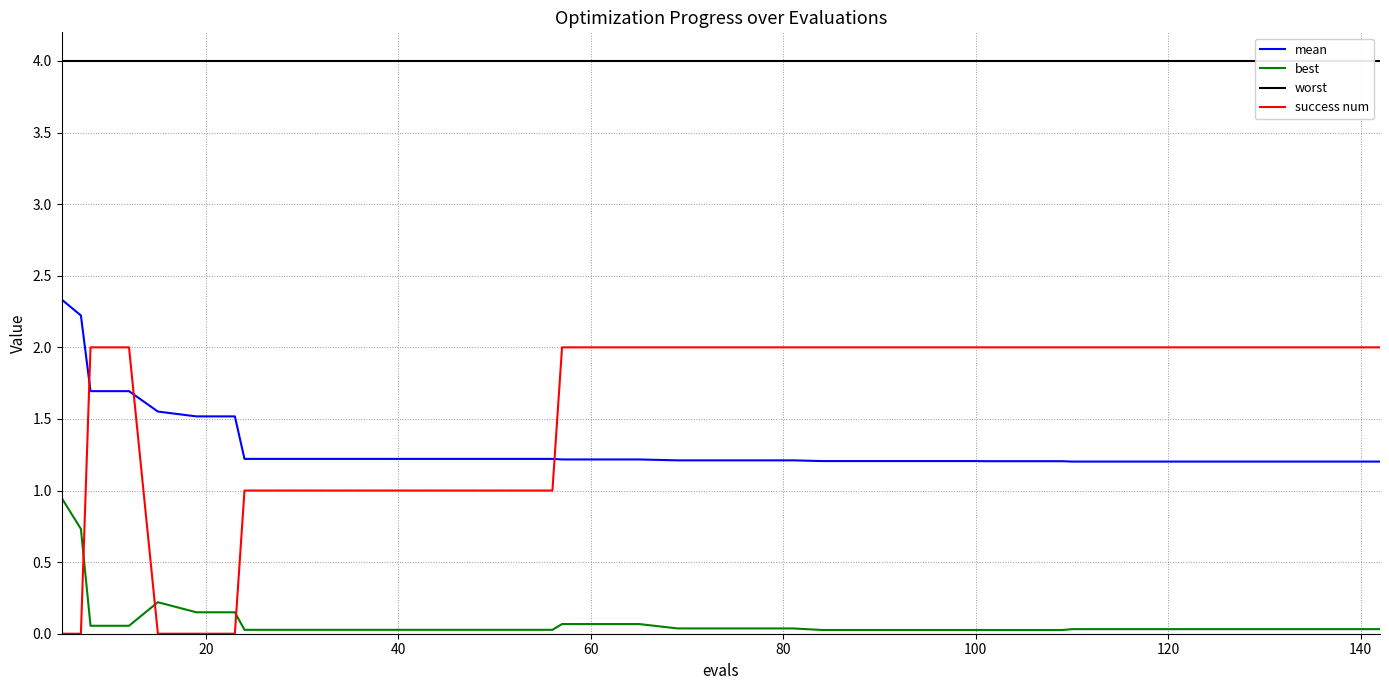

What is the minimum value for mean?

1.2